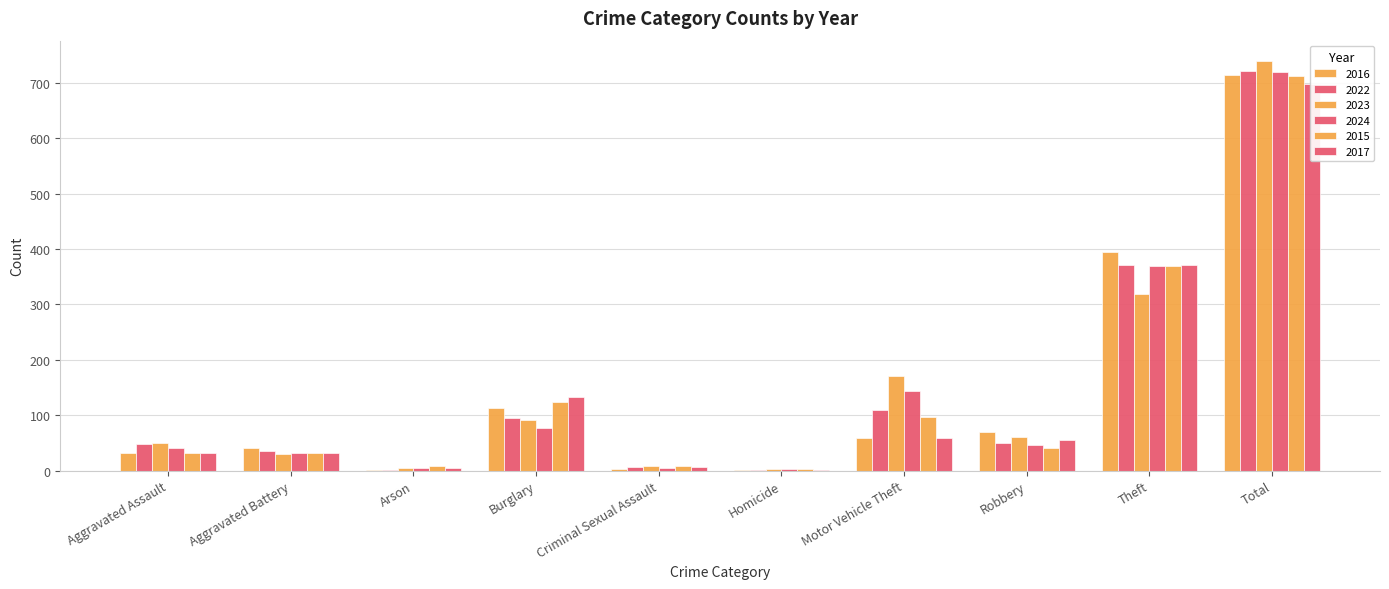

Rank the series at Arson from lowest to highest value.

2016, 2022, 2024, 2023, 2017, 2015